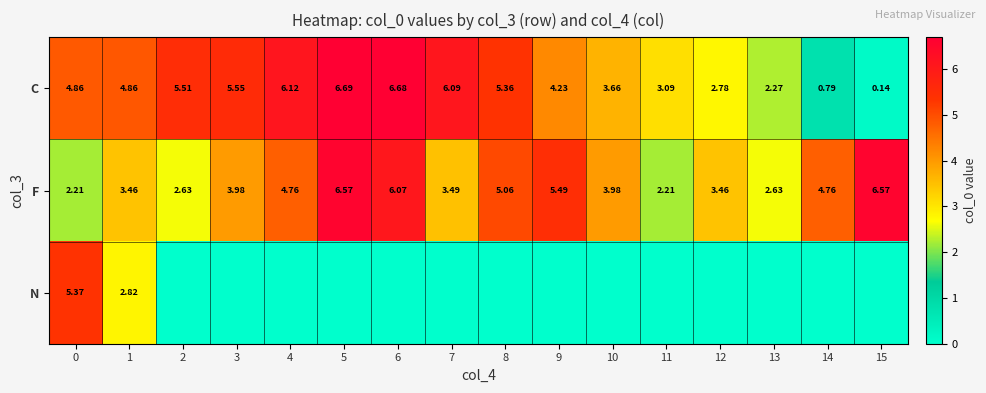

The C series shows 1.7 at 8. True or false?

False